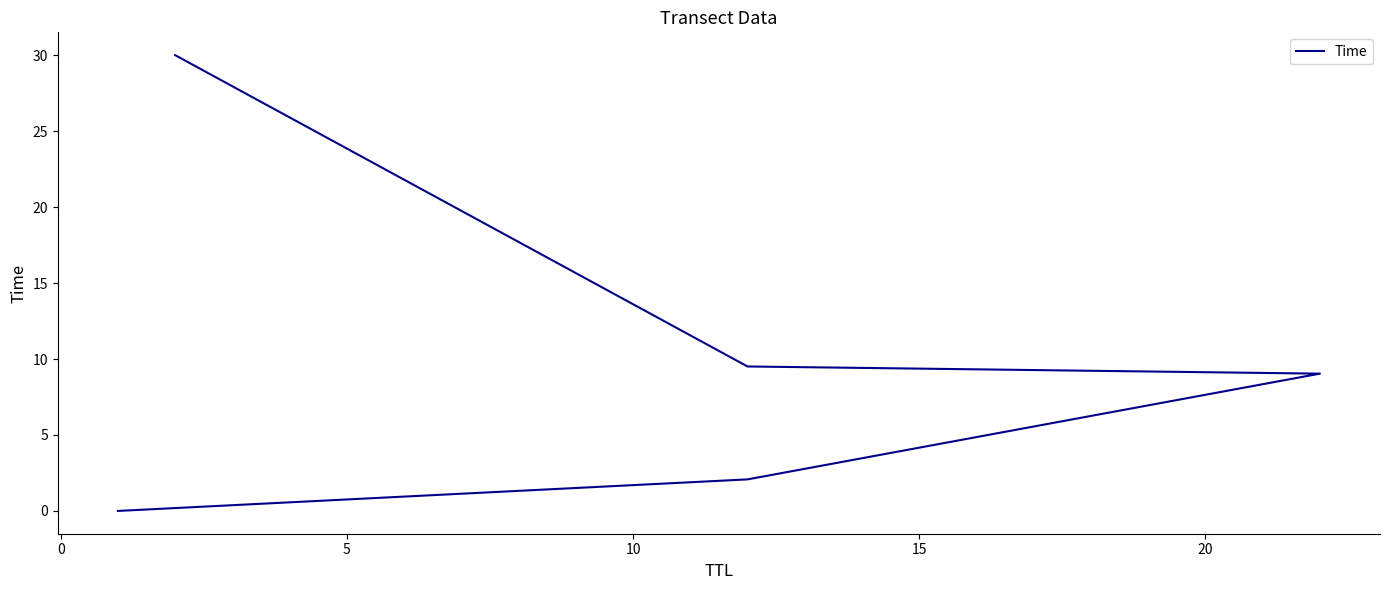

What is the change in value from 0 to 15?

+27.9